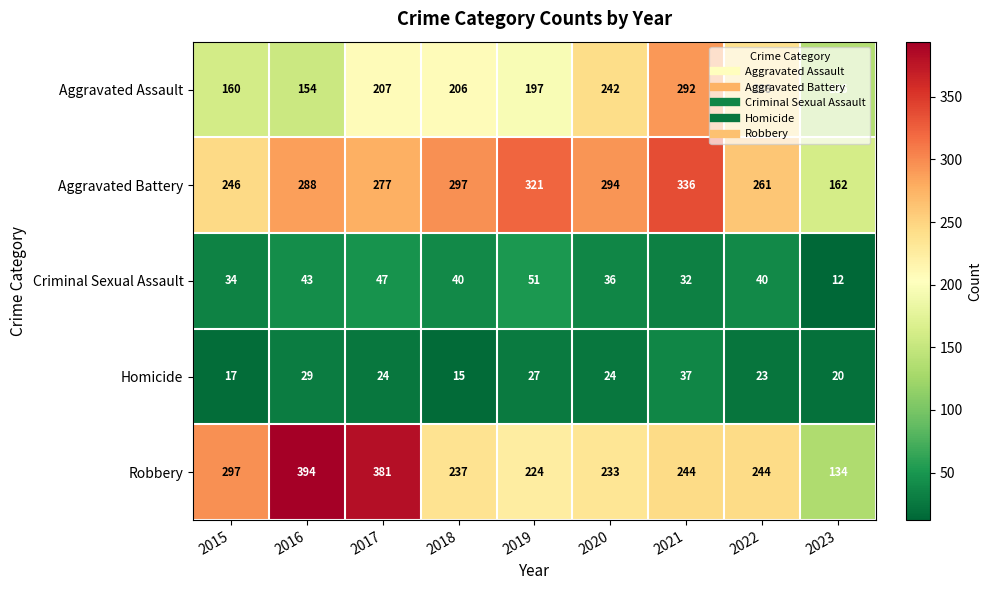

What is the spread (max minus min) of values at 2021?

304